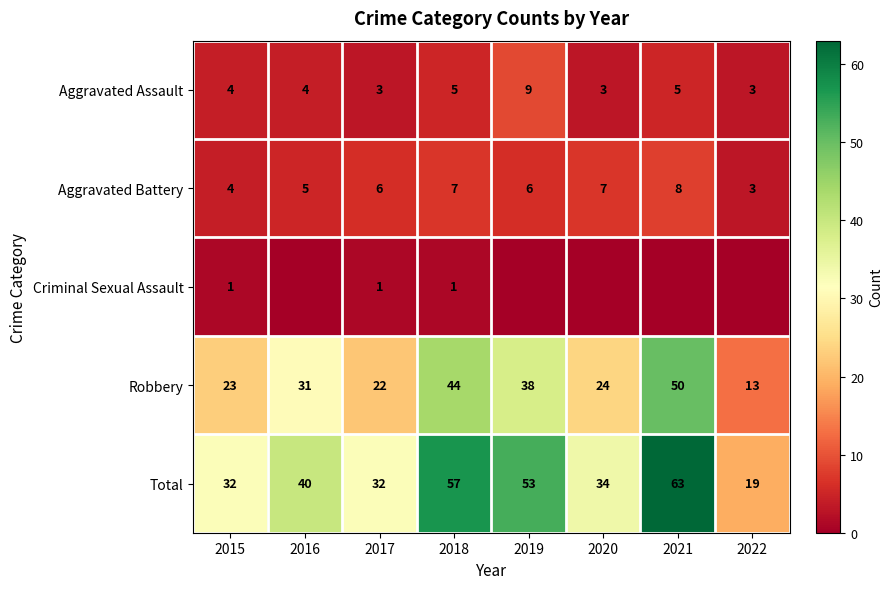

What is the sum of the Aggravated Assault values at 2017 and 2019?

12